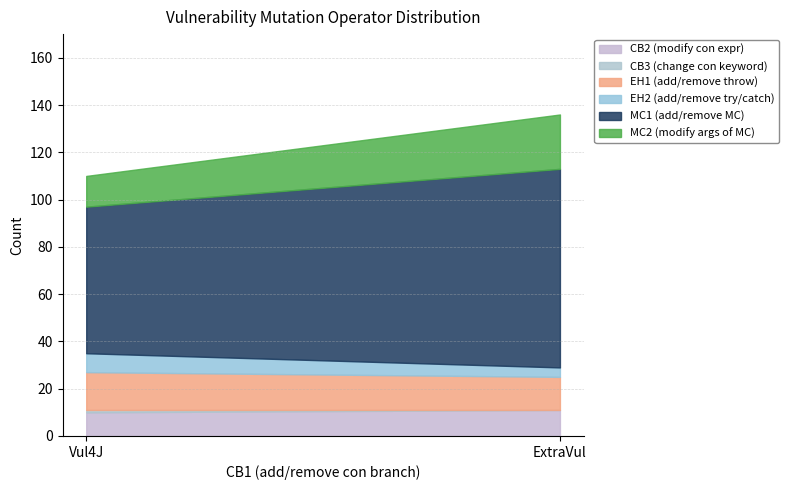

How many lines are shown in the chart?

6